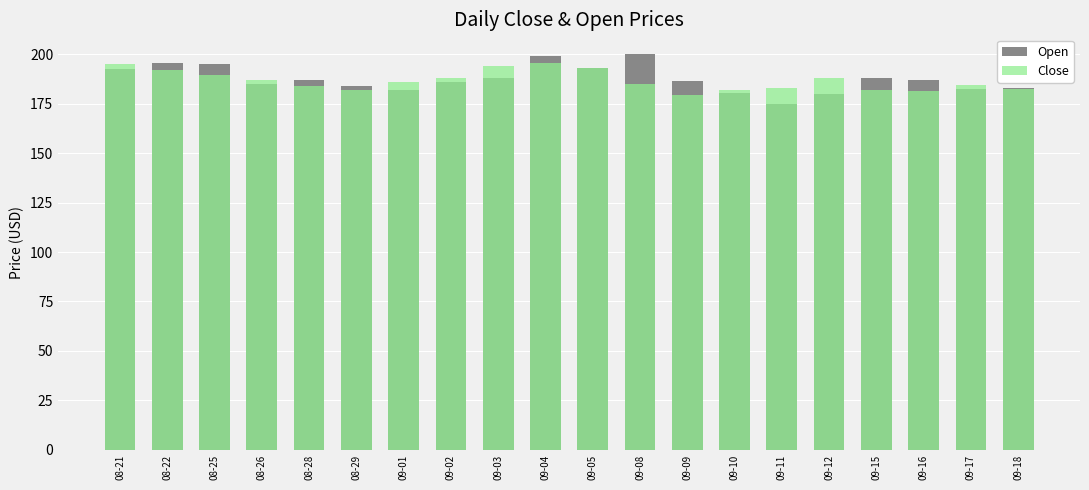

What is the smallest value displayed?

175.0